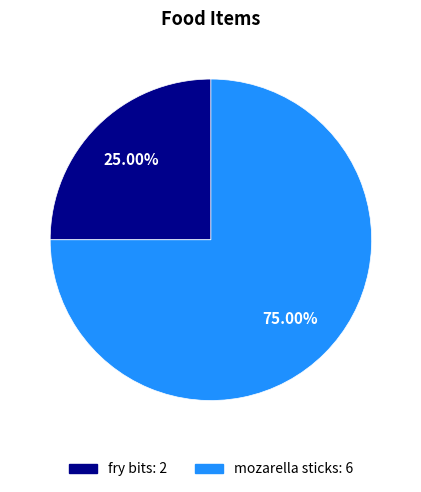

What is the ratio of the value at fry bits to the value at mozarella sticks?

0.3